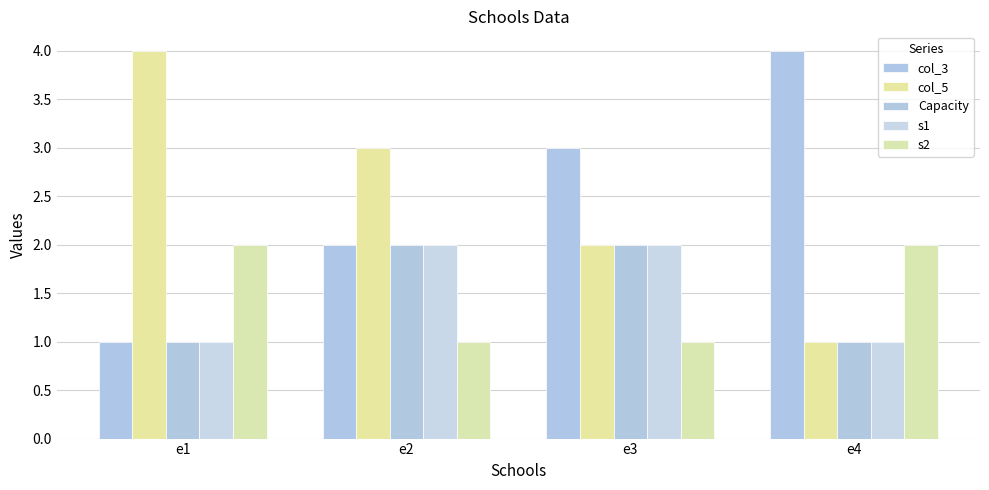

Is the value of Capacity at e3 greater than the value of s1 at e3?

No